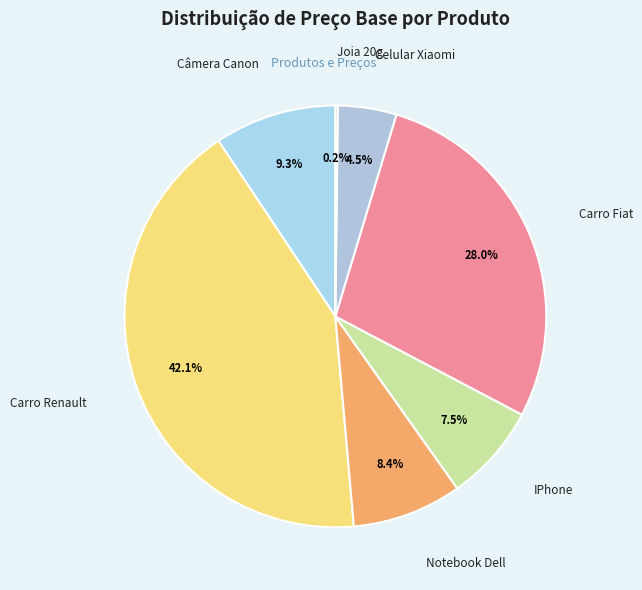

Combined, do Câmera Canon and Carro Renault account for over 50%?

Yes